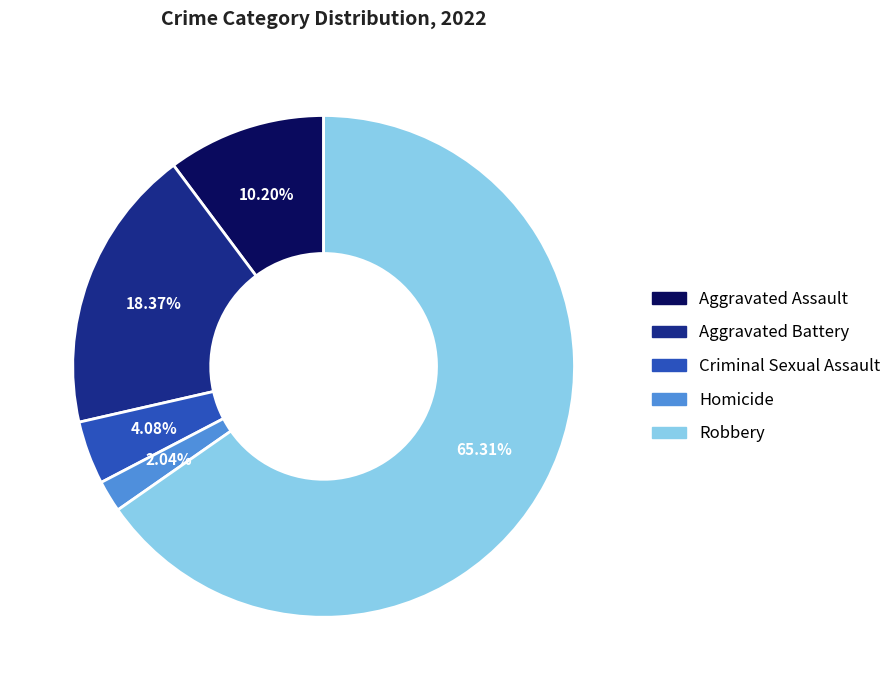

To the nearest percent, what is the difference between the Homicide and Aggravated Battery slice percentages?

16%